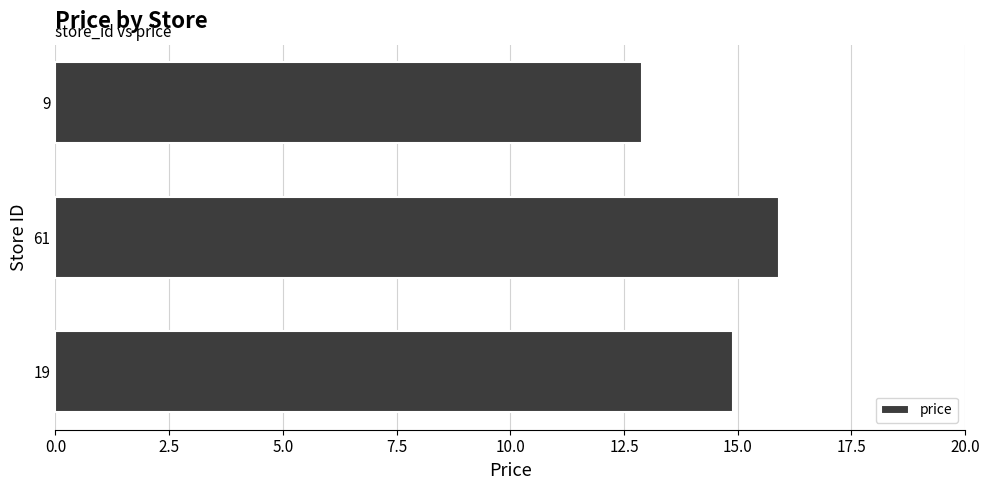

What is the sum of the values at 19 and 61?

30.8